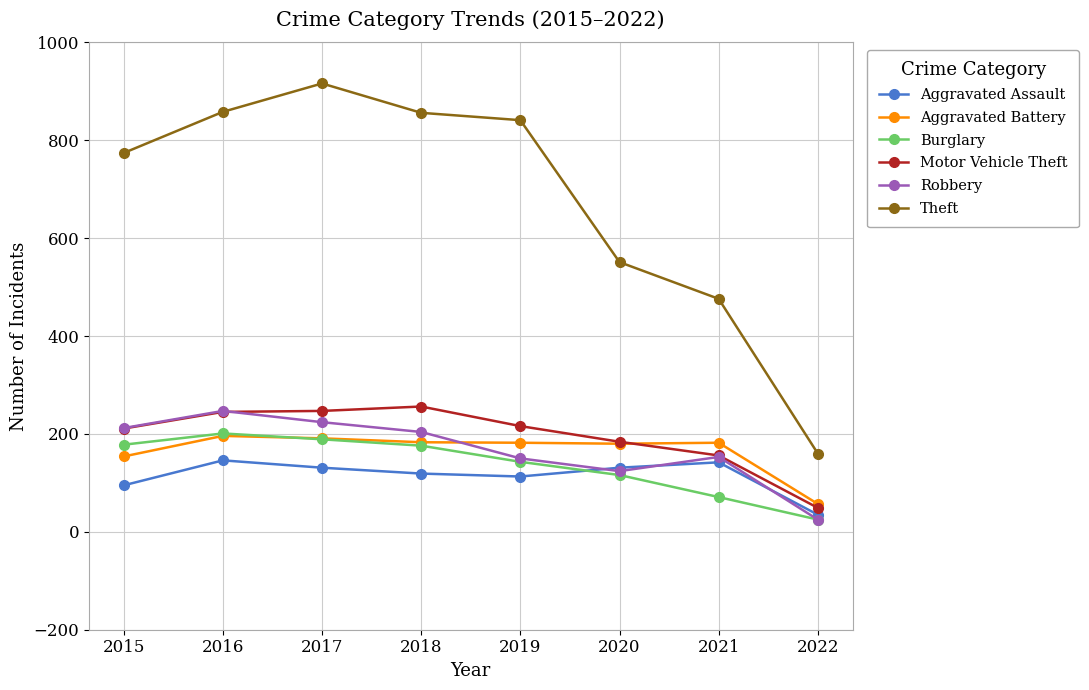

Read the Burglary value at 2015, to the nearest 10.

180